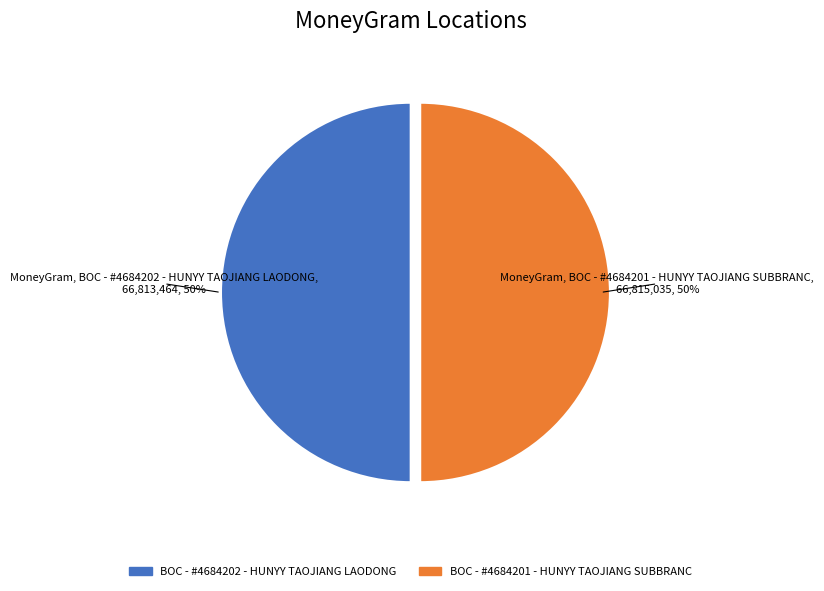

How many segments does this pie chart have?

2